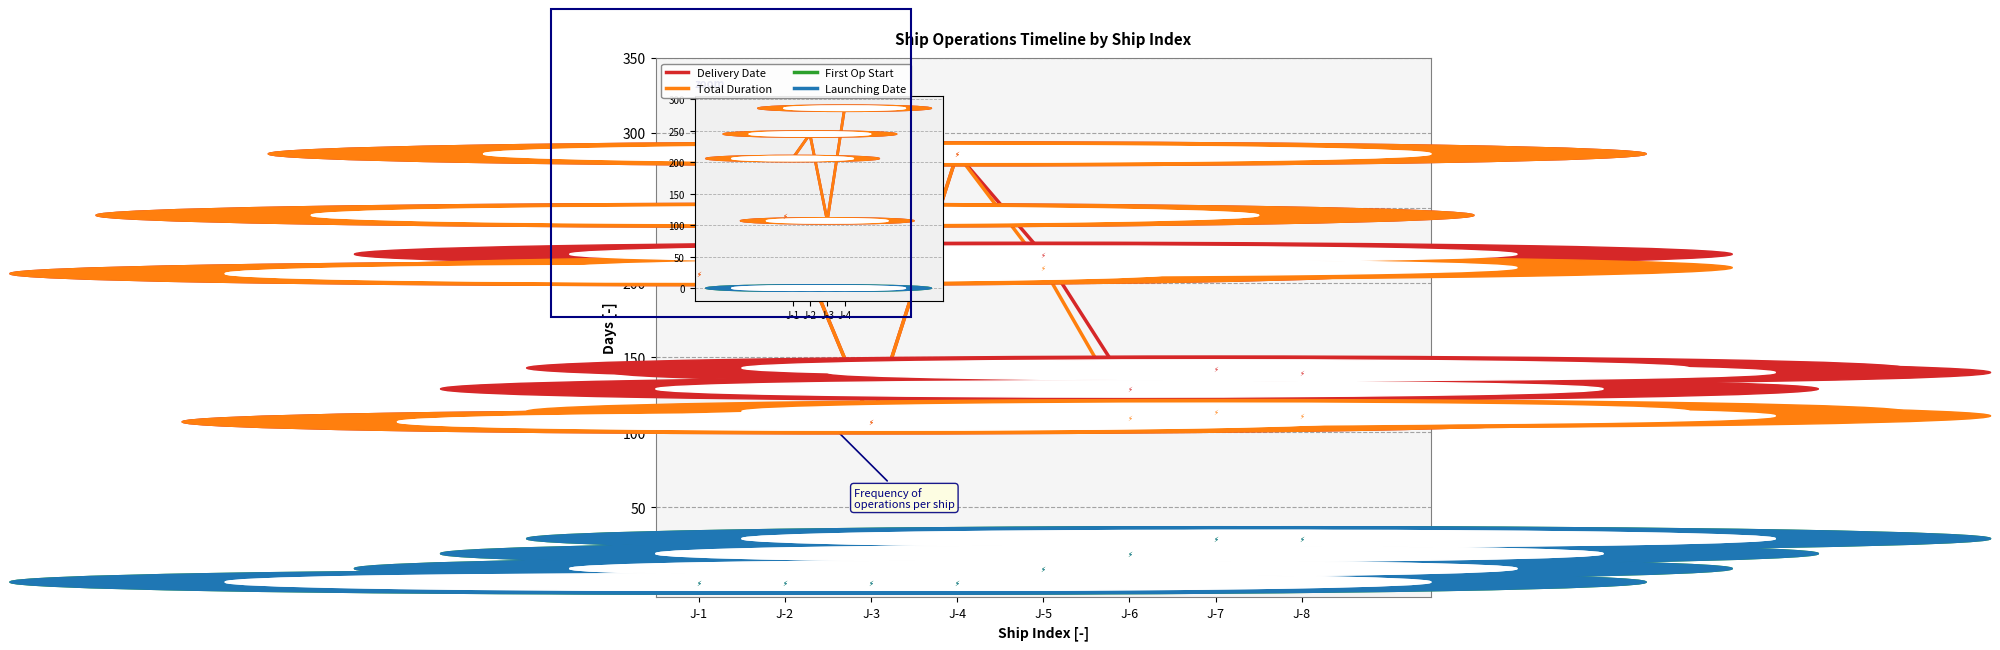

Does the chart display data point markers on the line(s)?

No